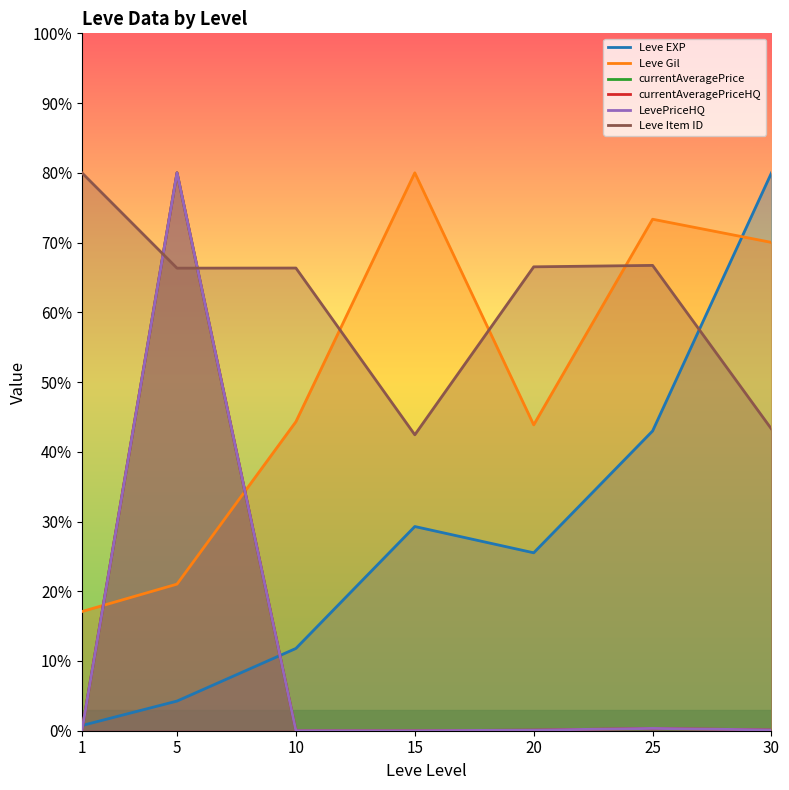

Count the number of data series in this chart.

6